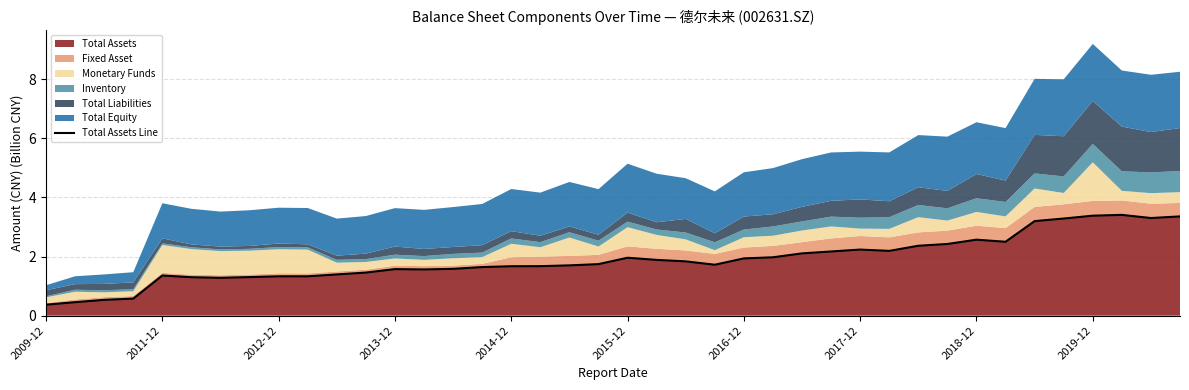

Is it true that Total Assets equals 4.5 at 2018-12?

False